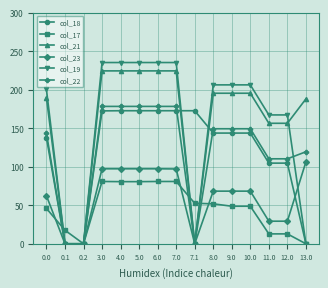

At which label does col_23 first exceed 68?

3.0